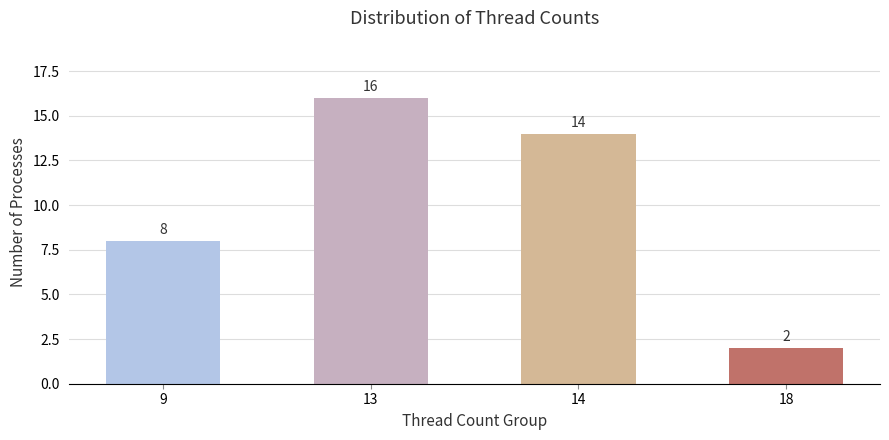

True or false: the data shows 14 at 14.

True